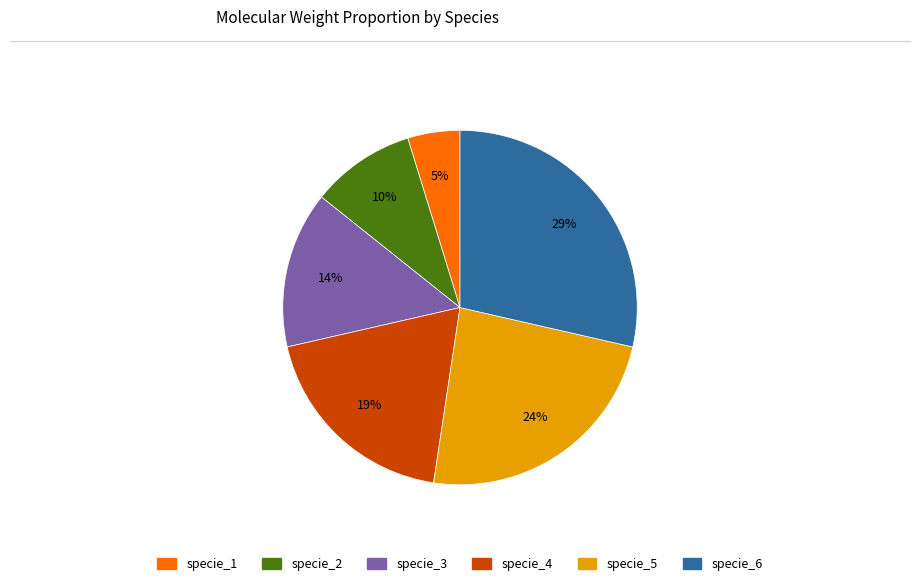

Does specie_1 represent more than half of the total?

No